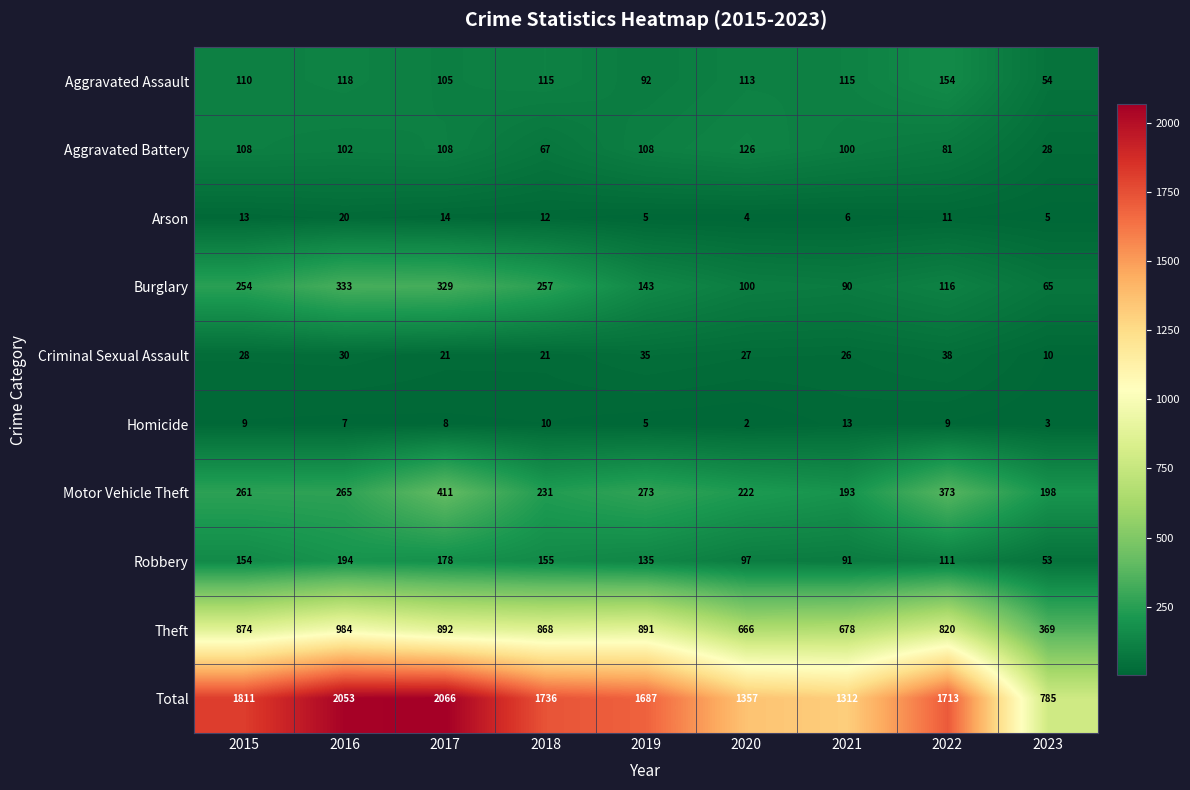

What is the sum of all Motor Vehicle Theft values?

2427